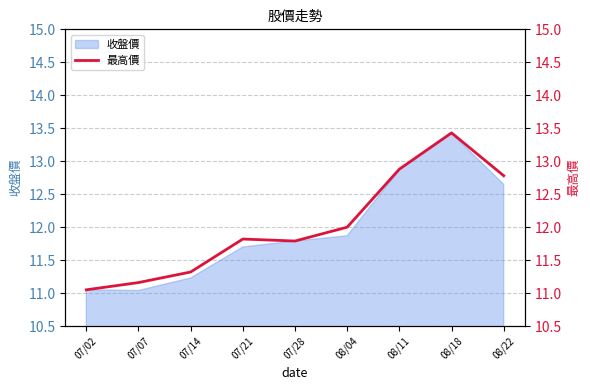

Rank the categories by value from lowest to highest.

07/02, 07/07, 07/14, 07/28, 07/21, 08/04, 08/22, 08/11, 08/18